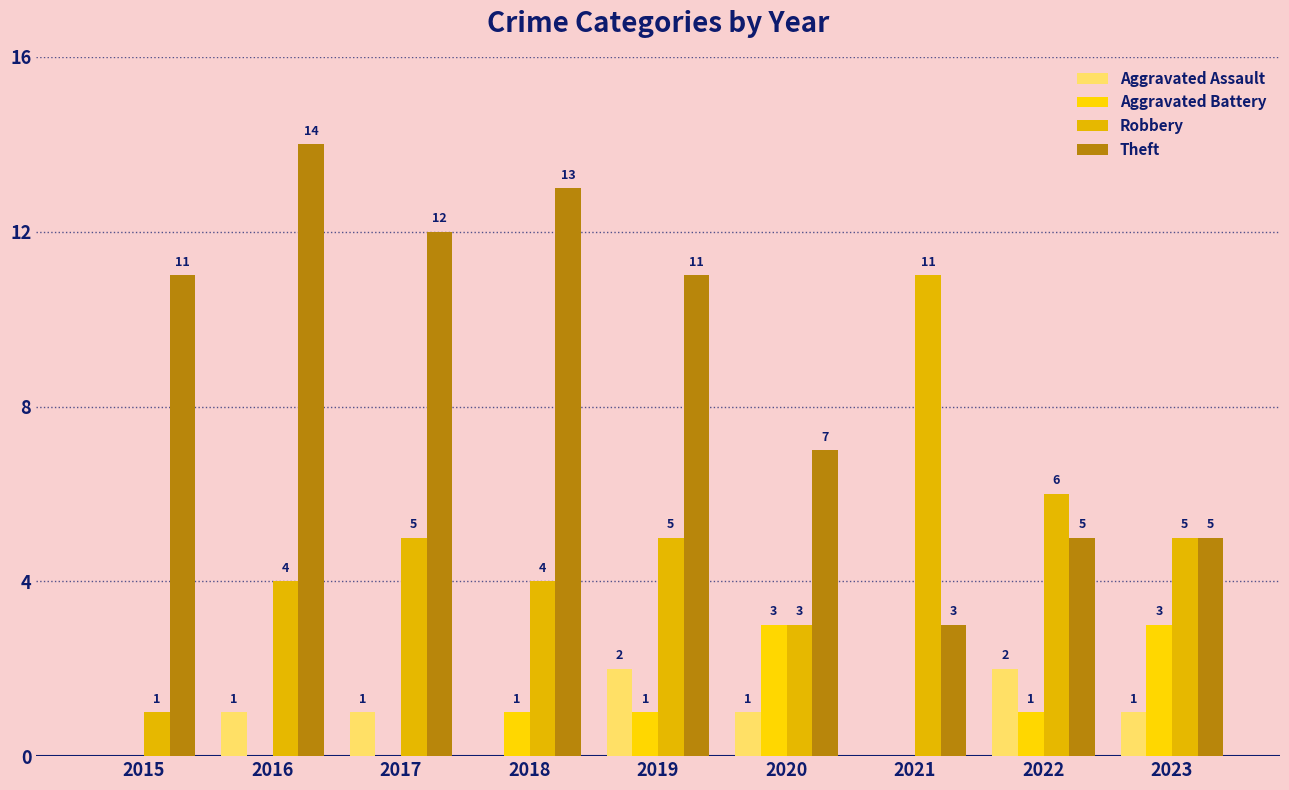

How many groups of bars are there?

9